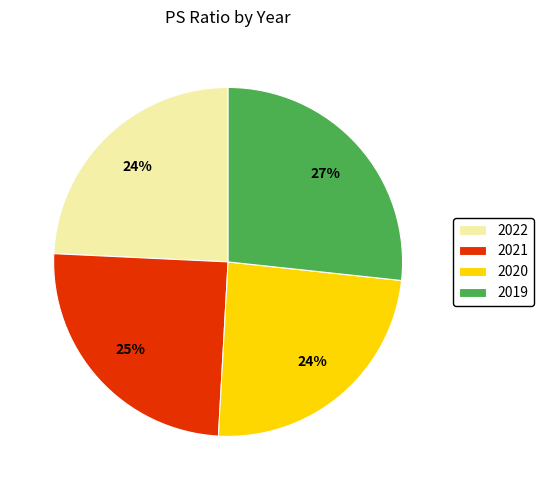

True or false: 2019 accounts for 19% of the total.

False